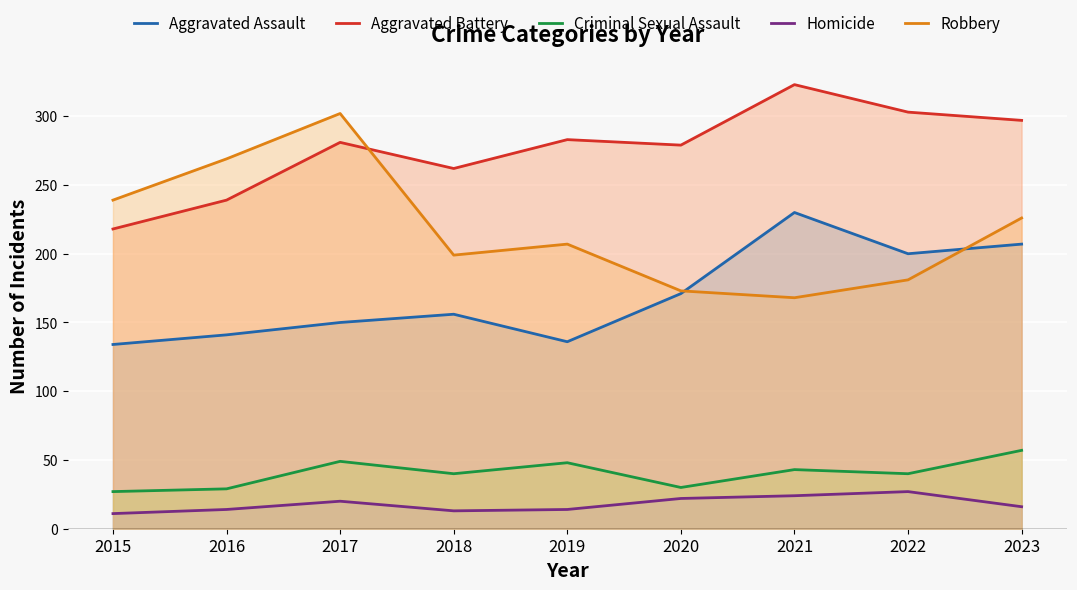

Rank the series by their maximum value, from highest to lowest.

Aggravated Battery, Robbery, Aggravated Assault, Criminal Sexual Assault, Homicide